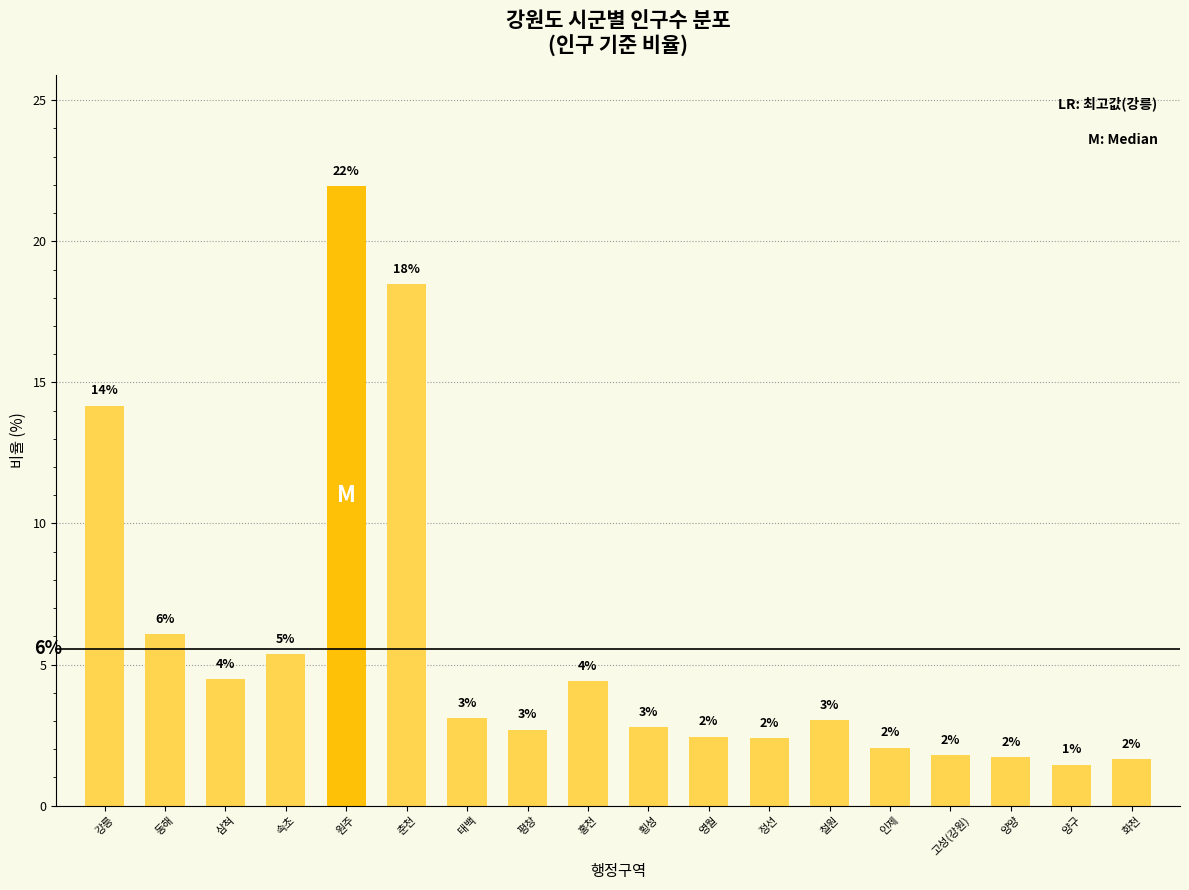

What is the greatest value displayed?

22.0